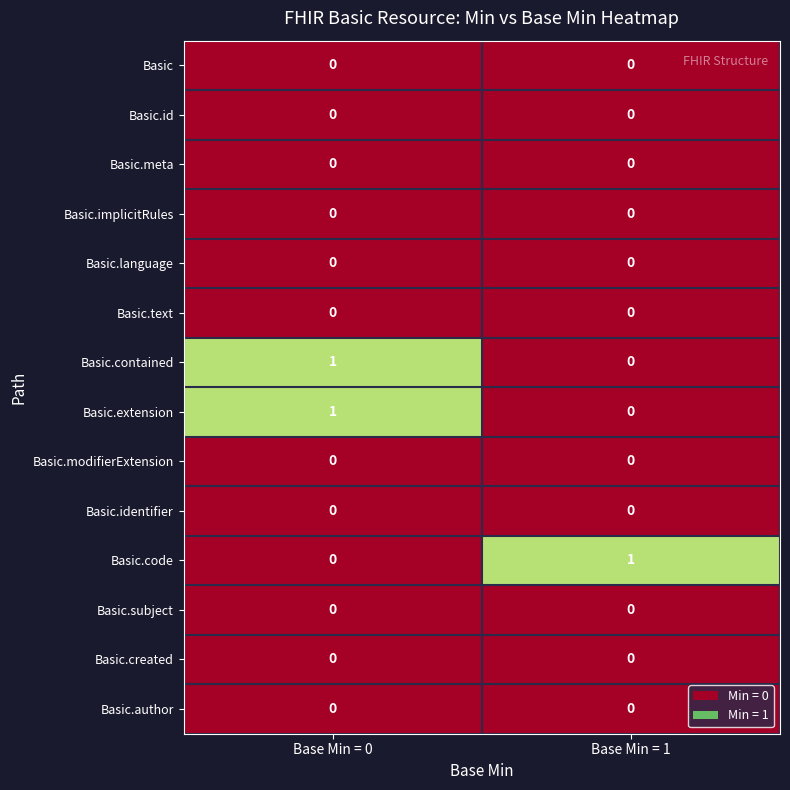

The value of Basic.created at Base Min = 1 is 0. True or false?

True